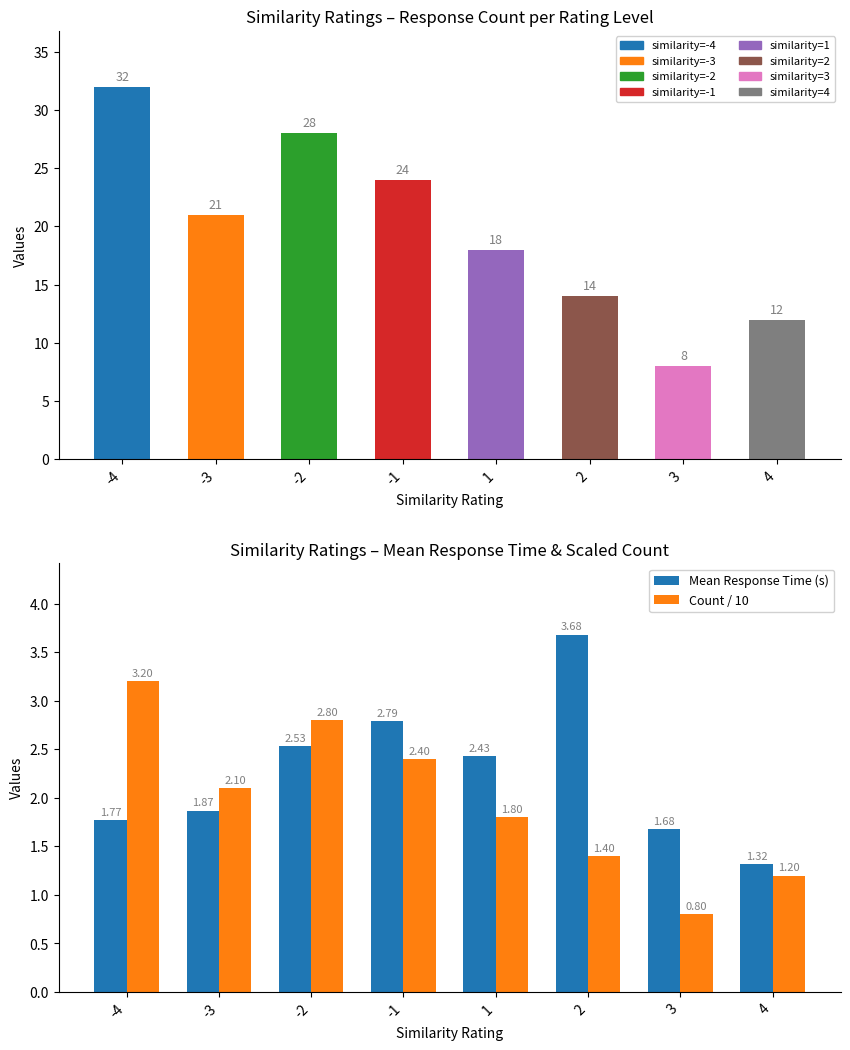

What is the difference between the highest and lowest values at 3?

7.2